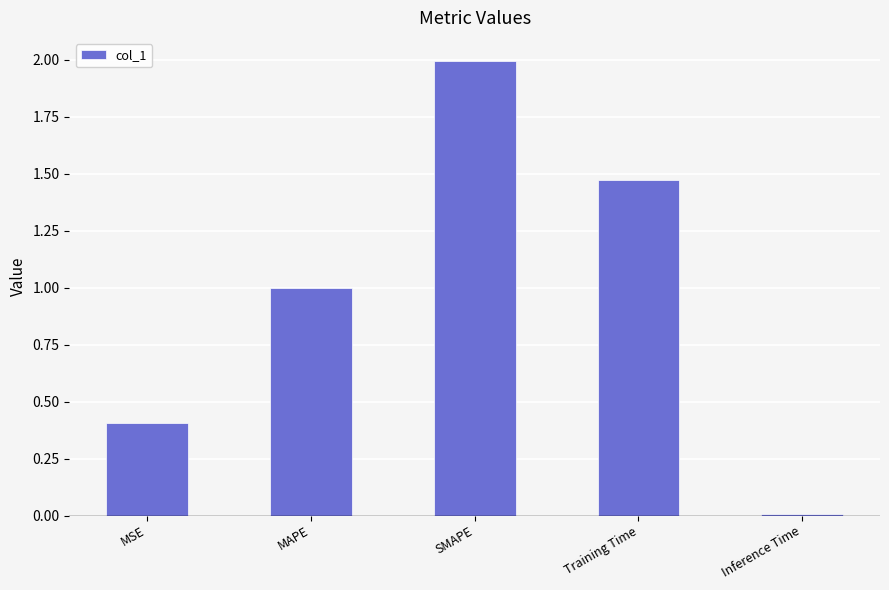

Are the bars horizontal?

No